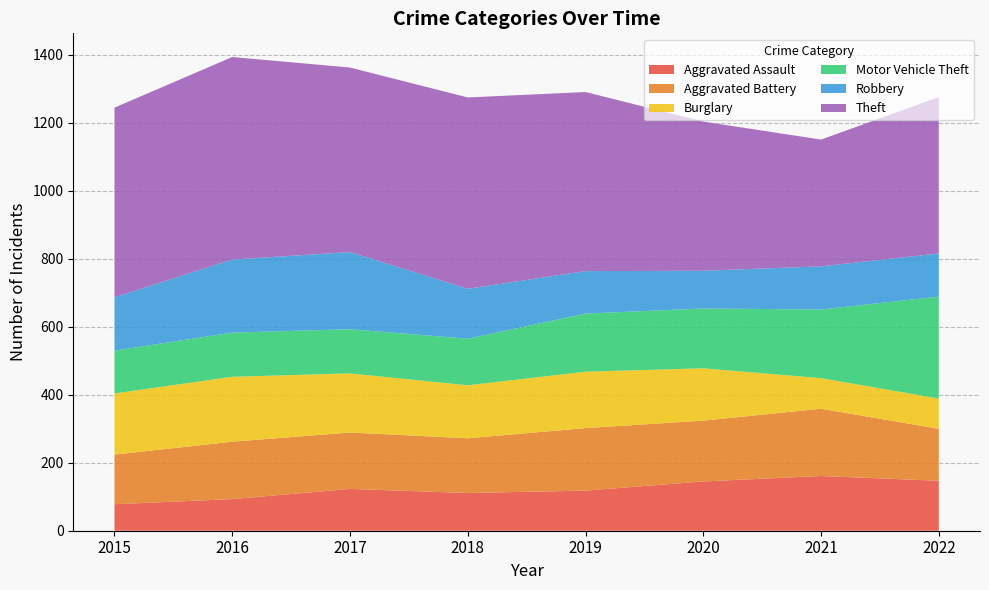

Reading left to right, extract all data points from this chart.

Aggravated Assault: 78	93	123	111	118	145	161	147
Aggravated Battery: 146	169	166	161	184	179	198	153
Burglary: 180	191	174	156	166	154	90	89
Motor Vehicle Theft: 126	130	130	137	171	176	202	300
Robbery: 157	215	227	147	125	111	127	127
Theft: 558	596	543	563	527	439	373	460